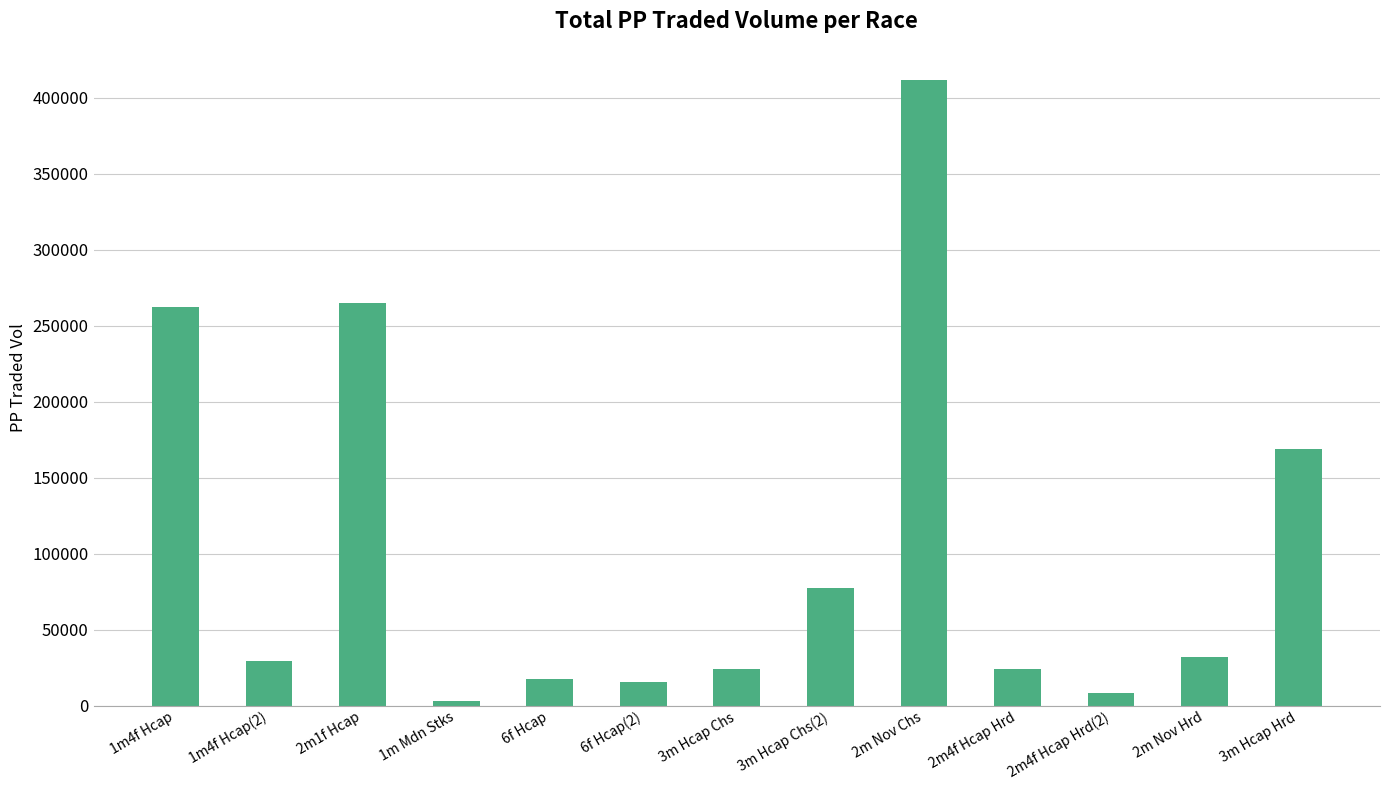

Is it true that the value at 2m Nov Chs is 411768.1?

True